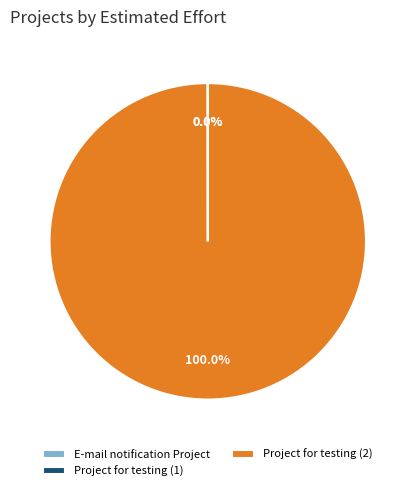

What is the largest slice in the pie chart?

Project for testing (2)